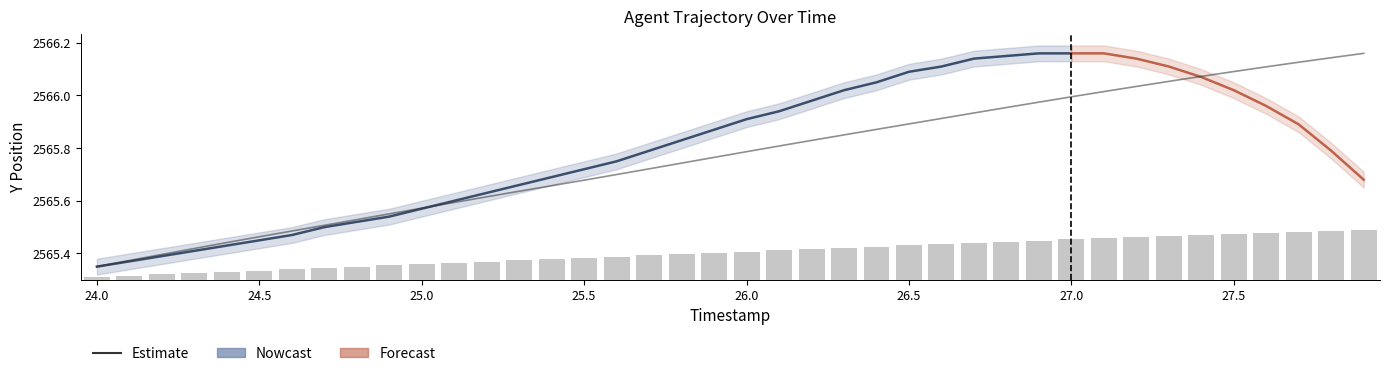

What position from the left is 25.9?

20